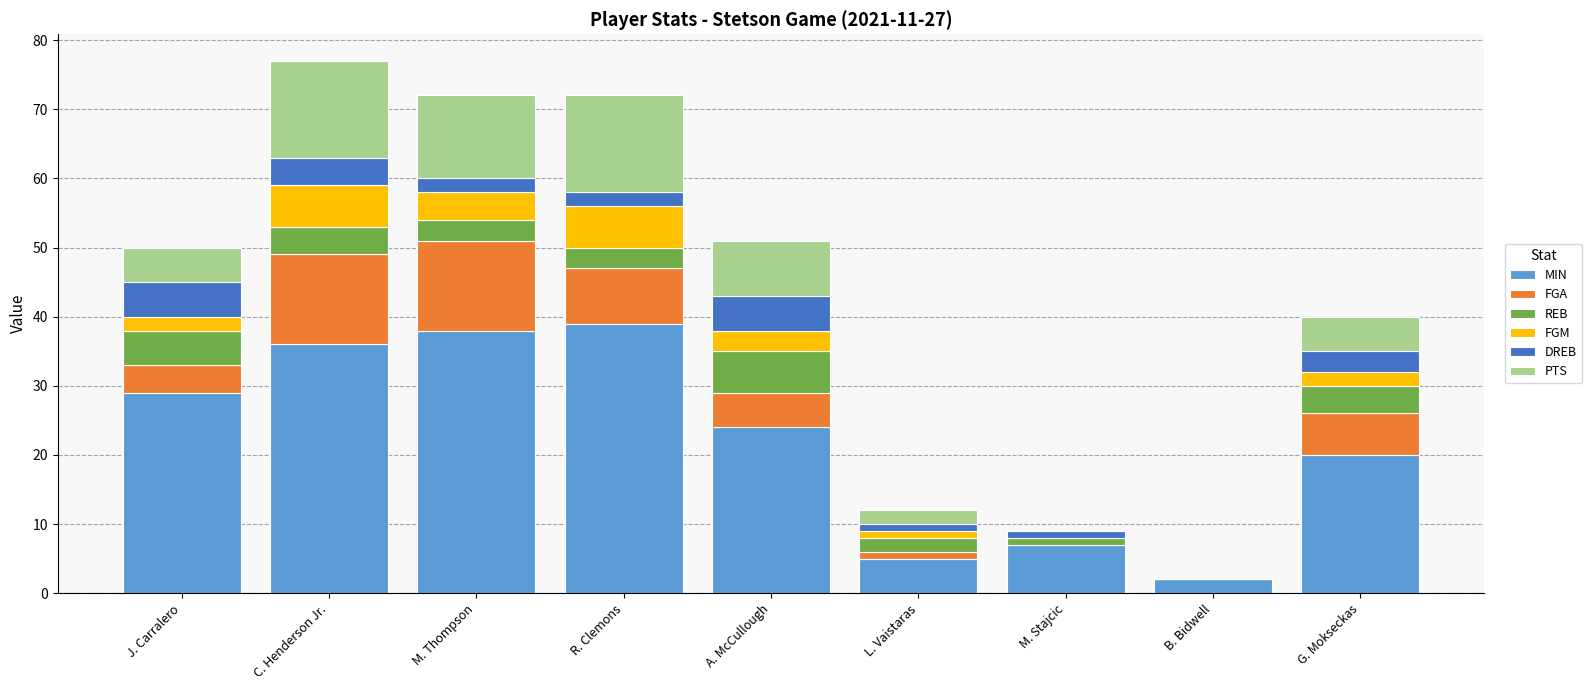

What is the total value across all series at J. Carralero?

50